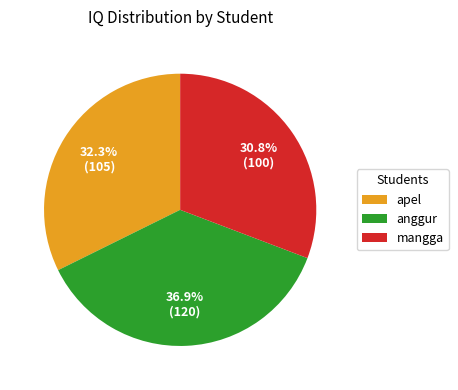

To the nearest percent, what portion does mangga represent?

31%